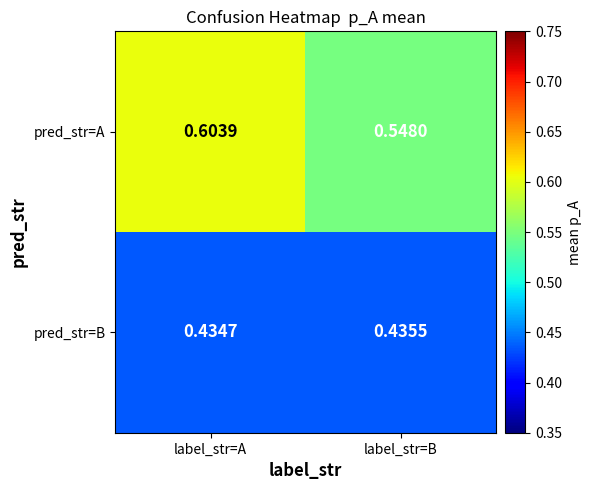

Which series has the largest range (max minus min)?

pred_str=A